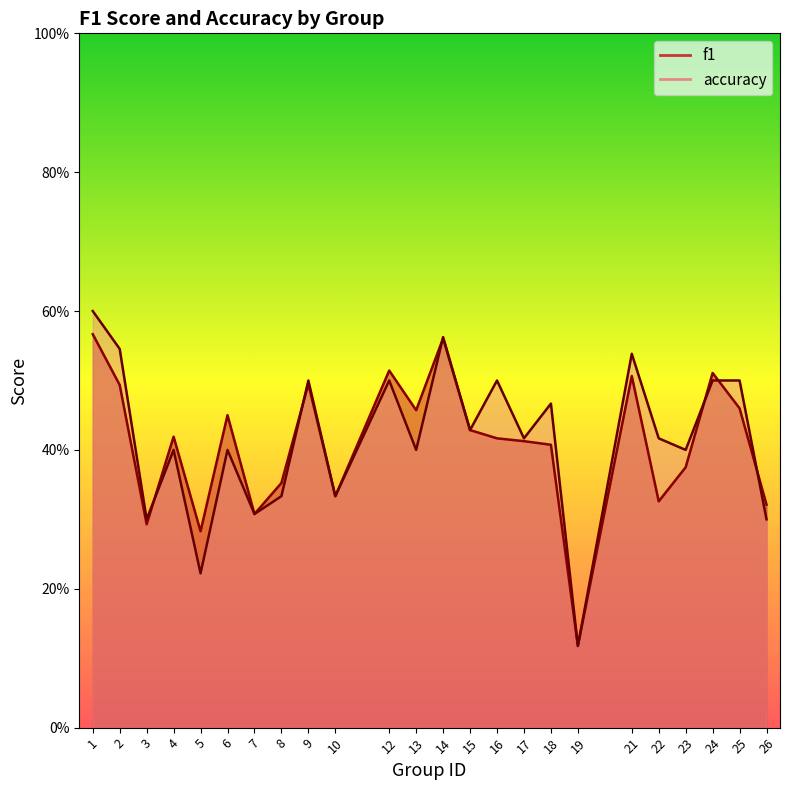

What is the value of the accuracy point at the 13th from the left?

0.6